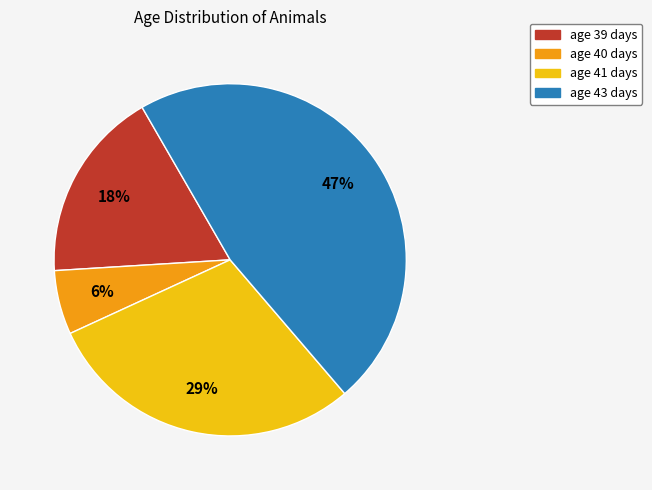

To the nearest percent, what is the difference between the largest and smallest slice percentages?

41%